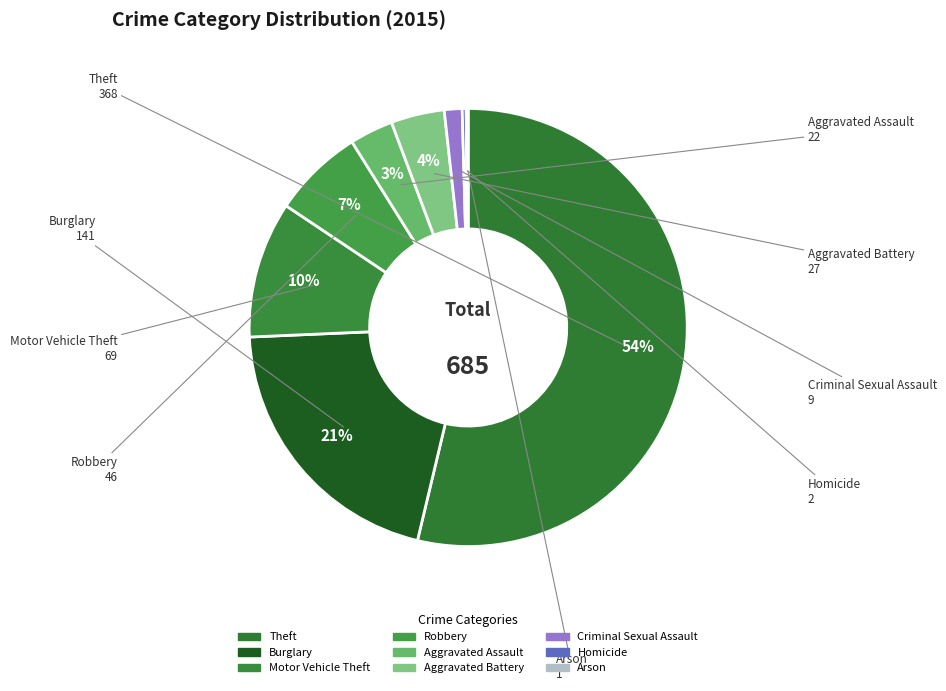

Between Arson and Theft, which is larger?

Theft